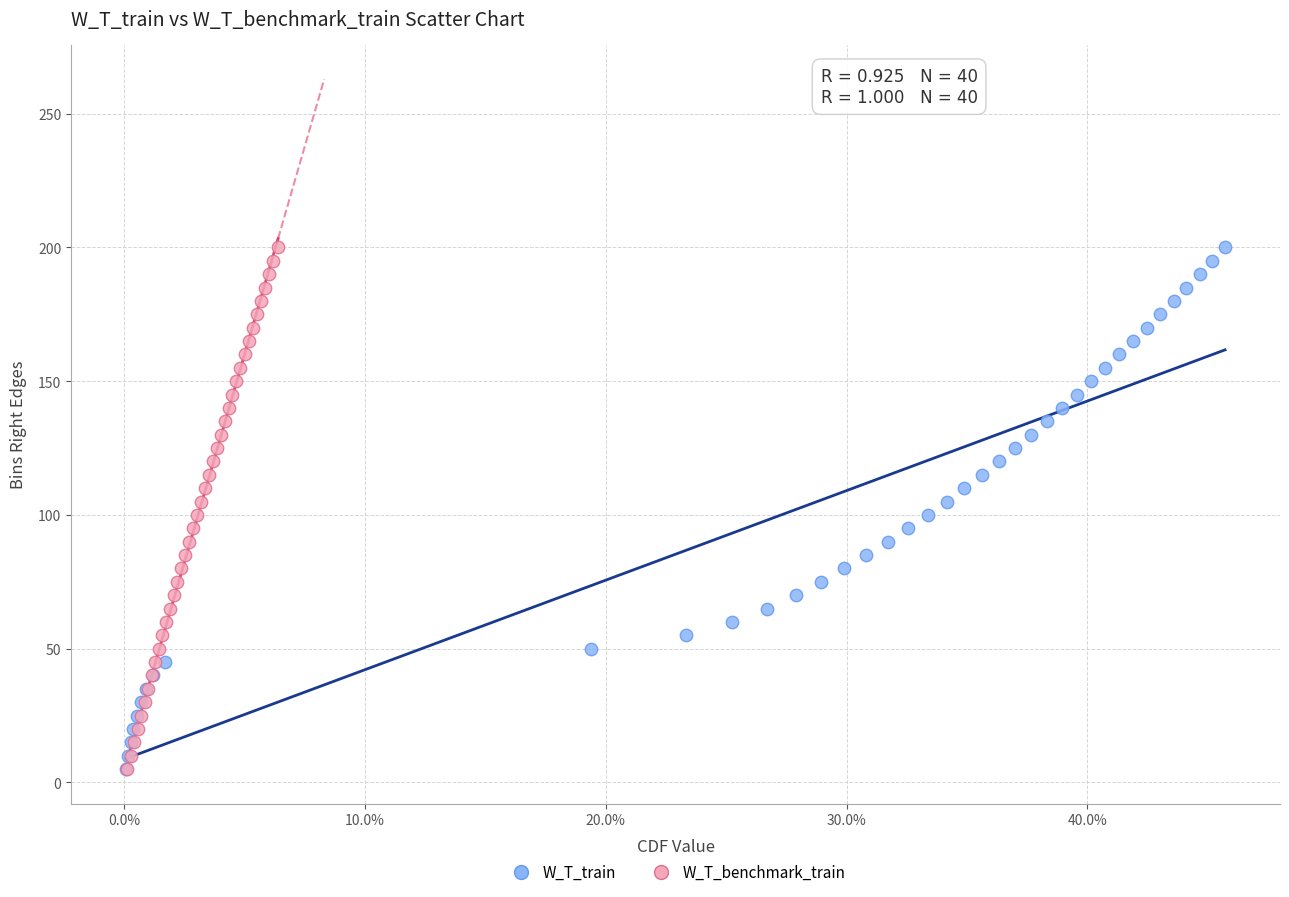

What are all the series names shown in the legend?

W_T_train, W_T_benchmark_train